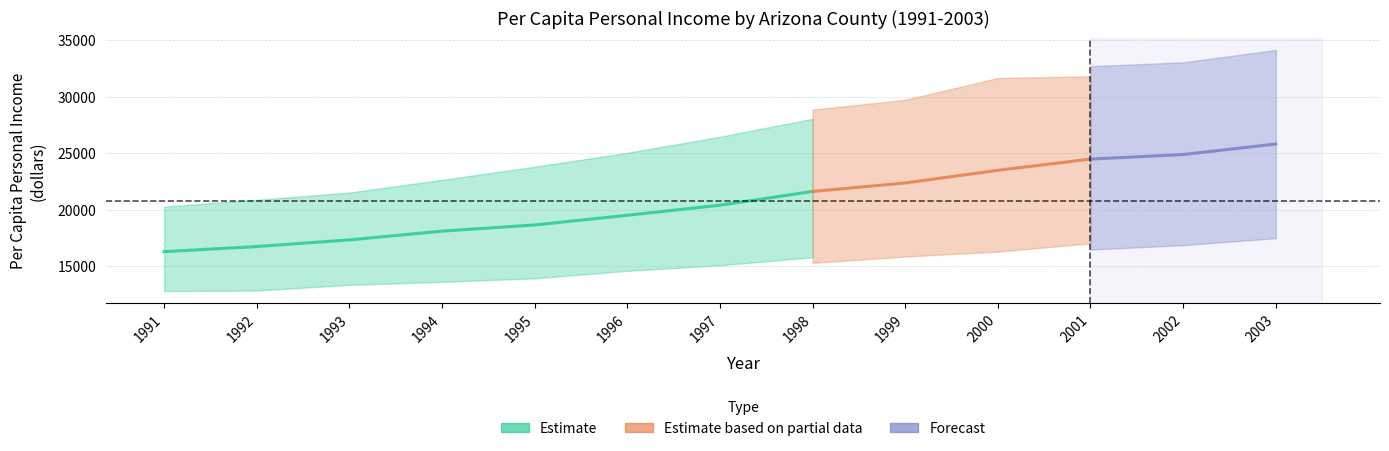

At which category does the chart reach its minimum across all series?

1991